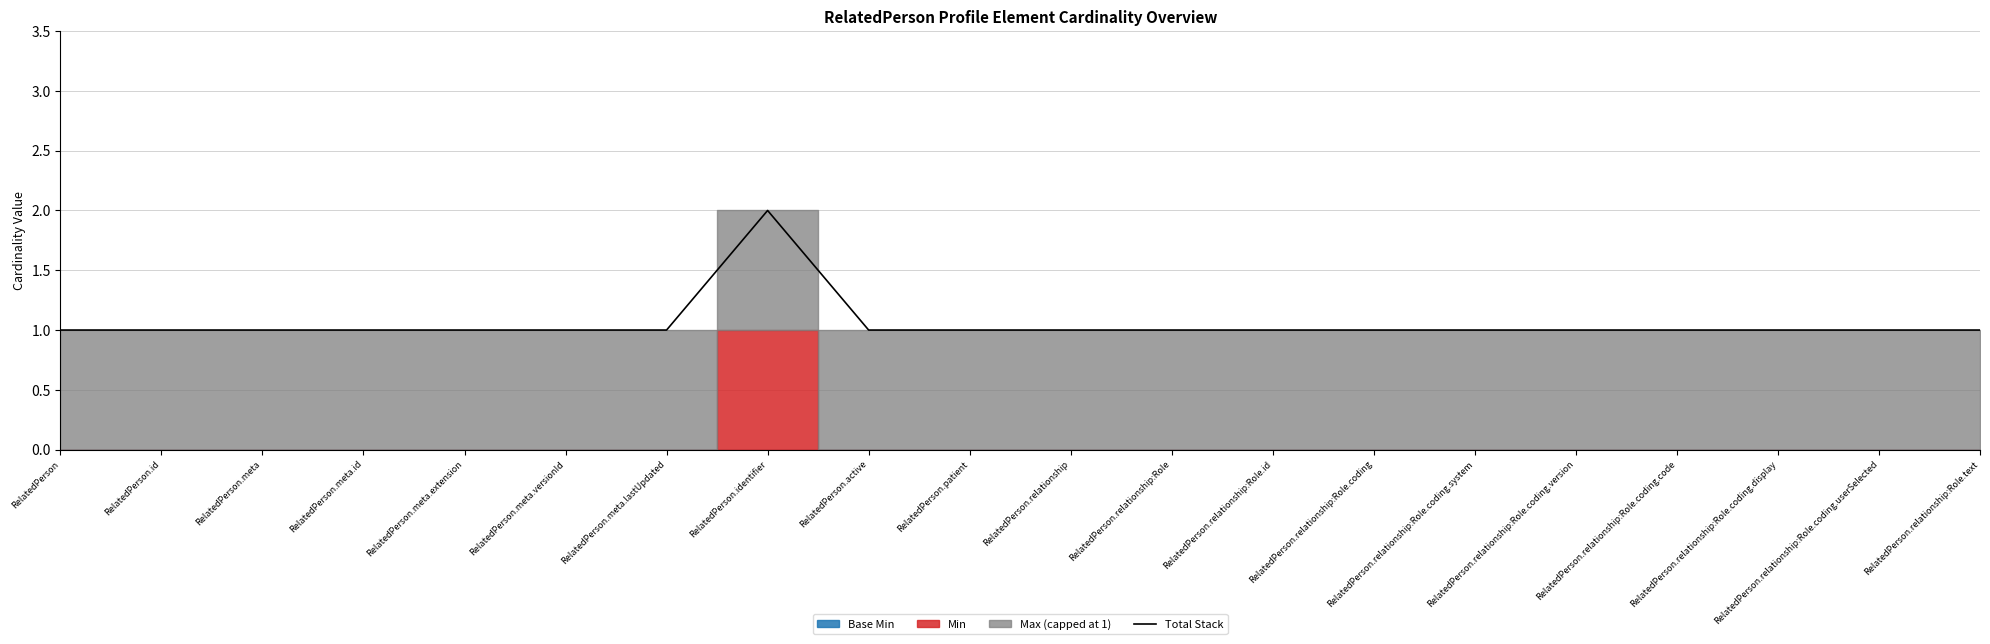

At which category does the chart reach its minimum across all series?

RelatedPerson